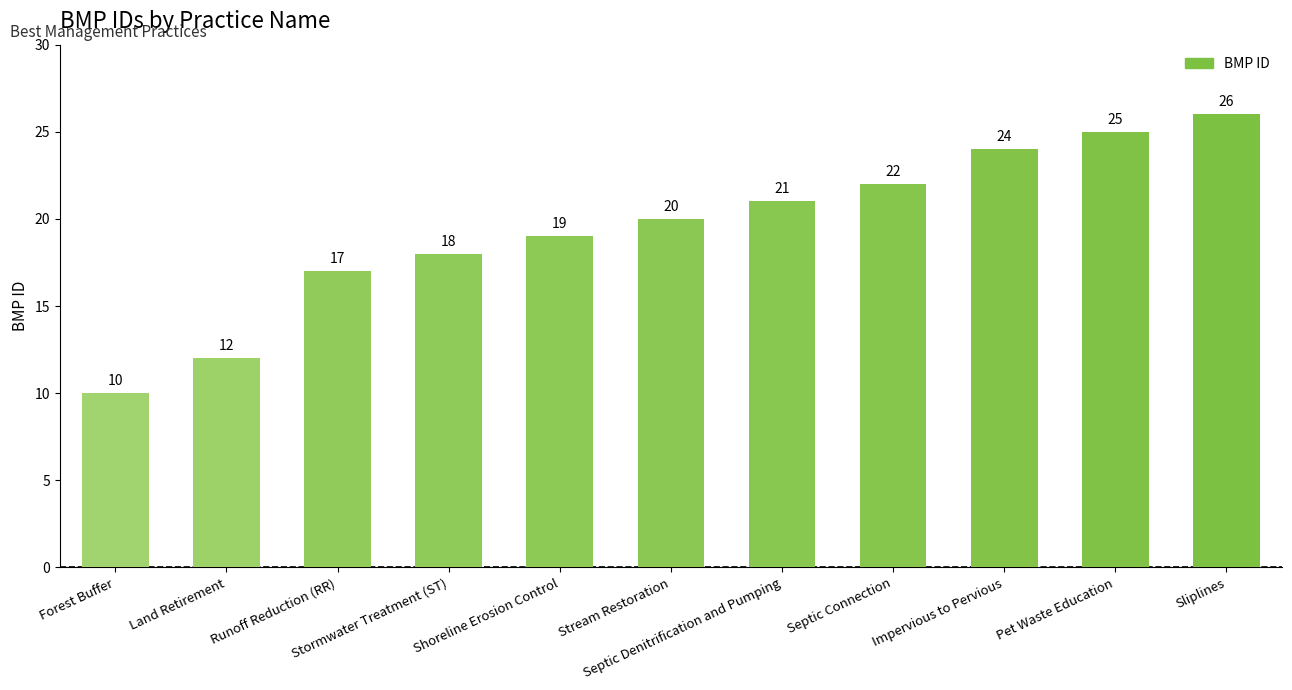

Reading left to right, transcribe all the data shown in this chart.

10	12	17	18	19	20	21	22	24	25	26